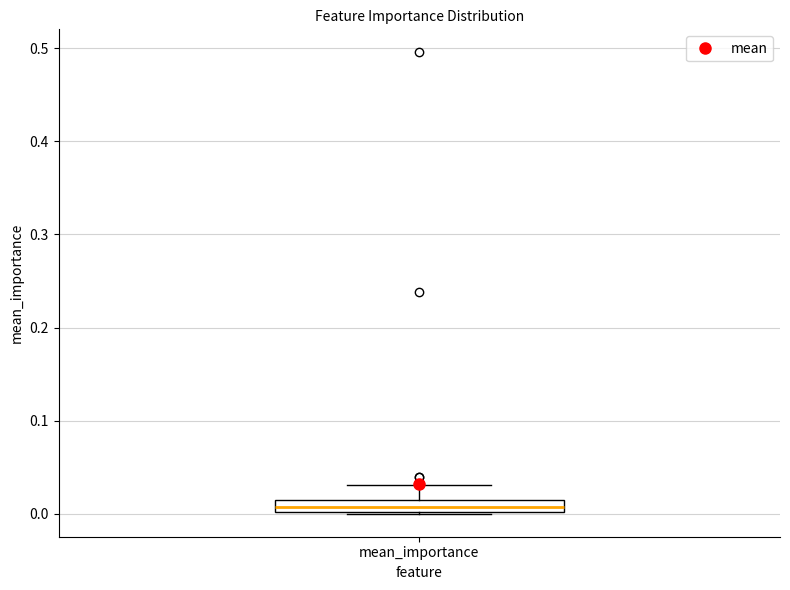

Where is the lower edge of the box for mean_importance on the y-axis? The values are not printed on the chart, so give them approximately, as read against the axis.

0.00